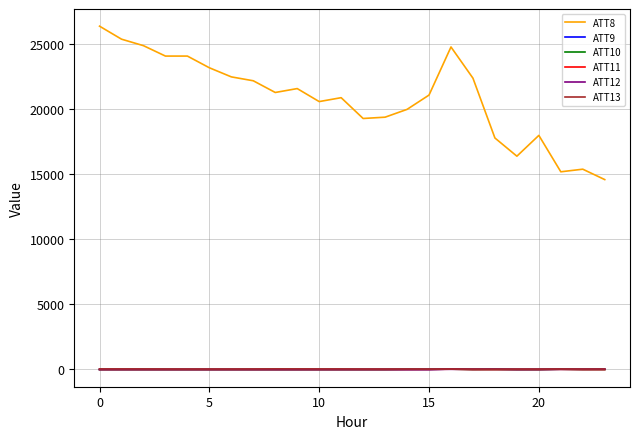

What is the greatest value displayed?

26400.0